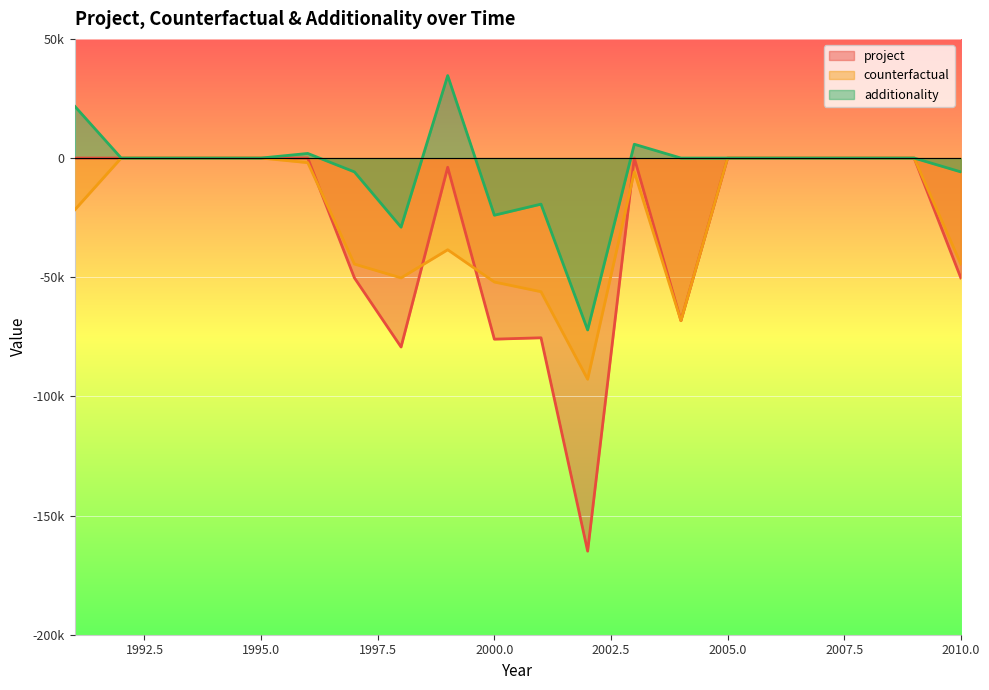

True or false: additionality and project cross at least once.

False